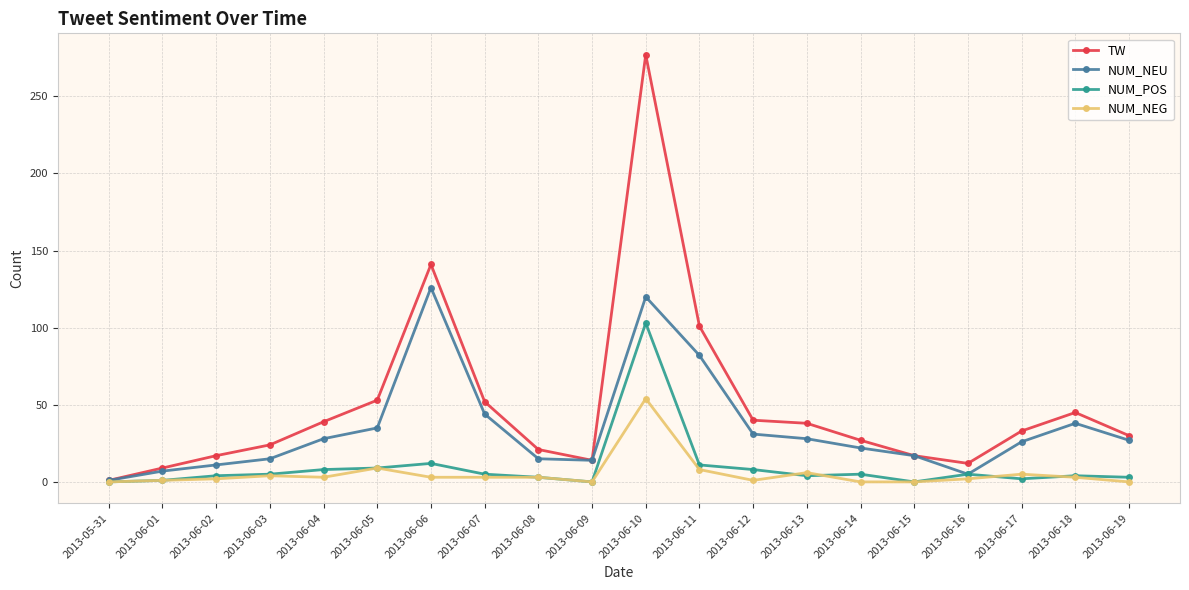

Rank the series by their maximum value, from highest to lowest.

TW, NUM_NEU, NUM_POS, NUM_NEG